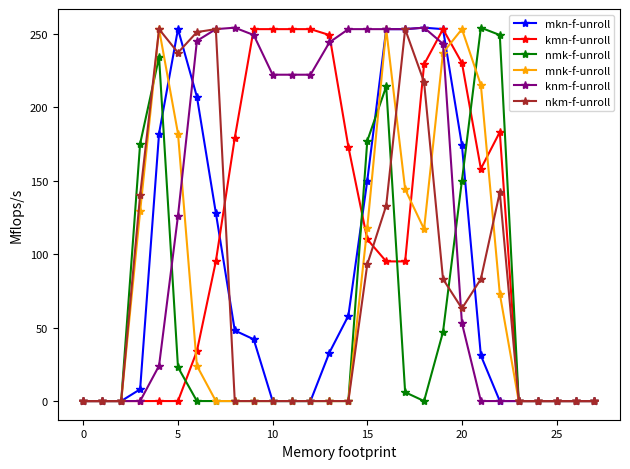

How many data points does each series have?

28